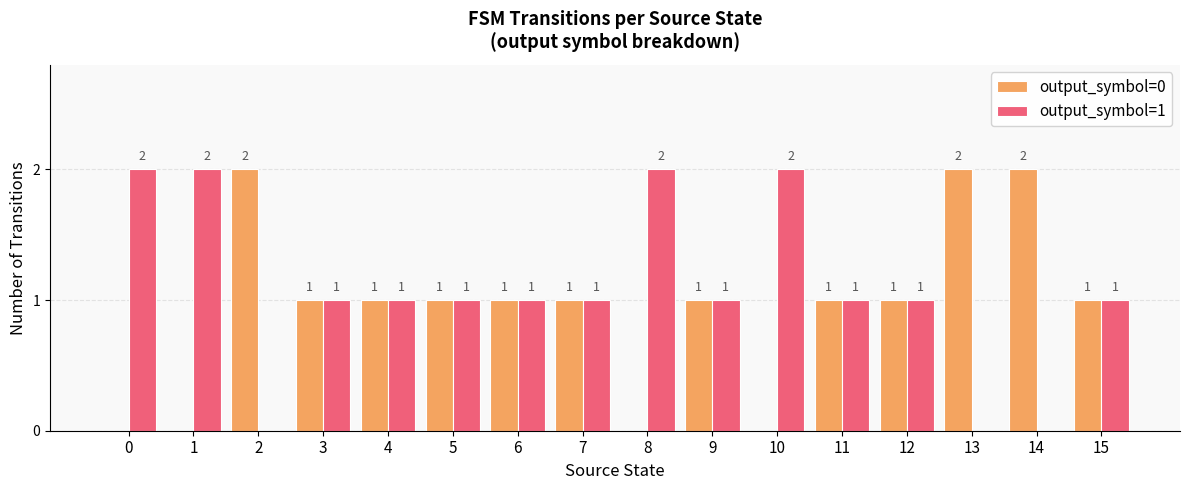

What is the average value of the output_symbol=1 series?

1